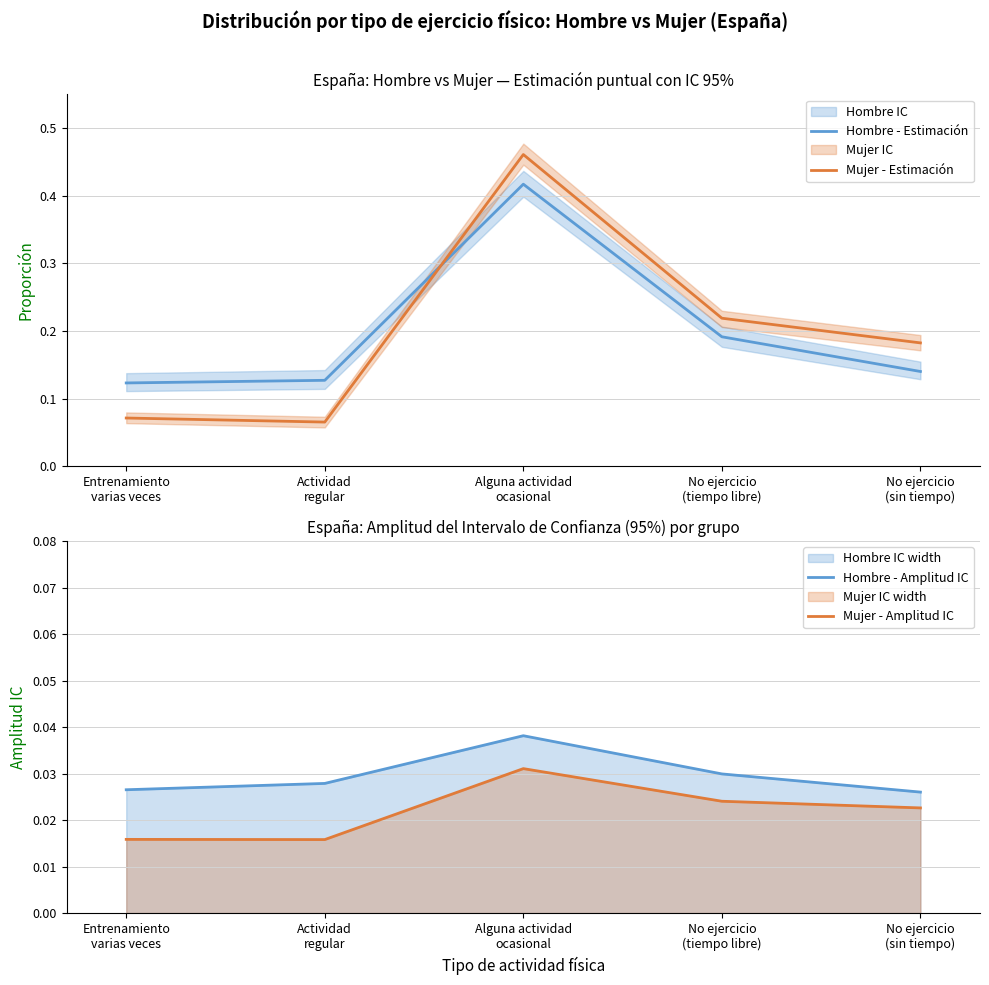

What is the average value of the Hombre - Estimación series?

0.2